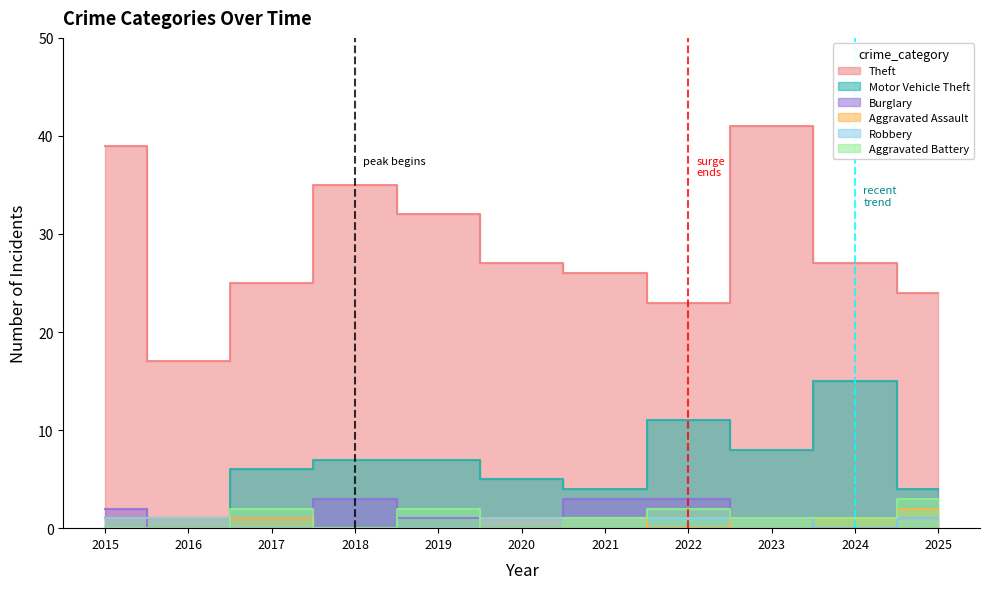

What is the difference between the maximum and minimum values in the Motor Vehicle Theft series?

14